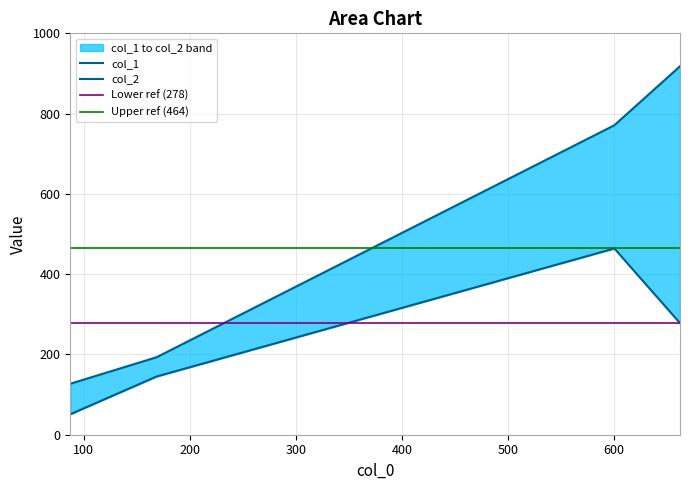

What is the sum of all col_2 values?

2009